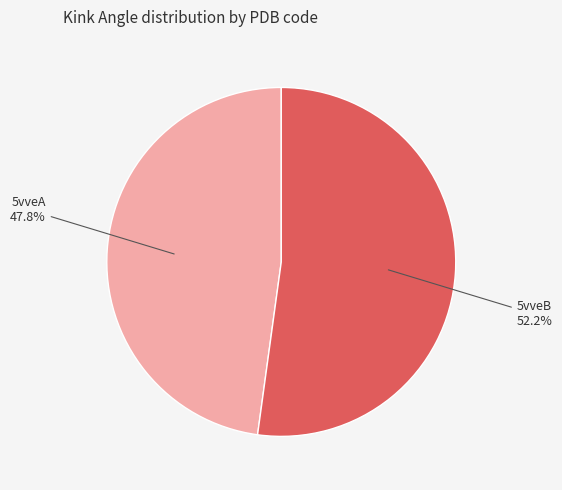

To the nearest percent, what is the difference between the largest and smallest slice percentages?

4%